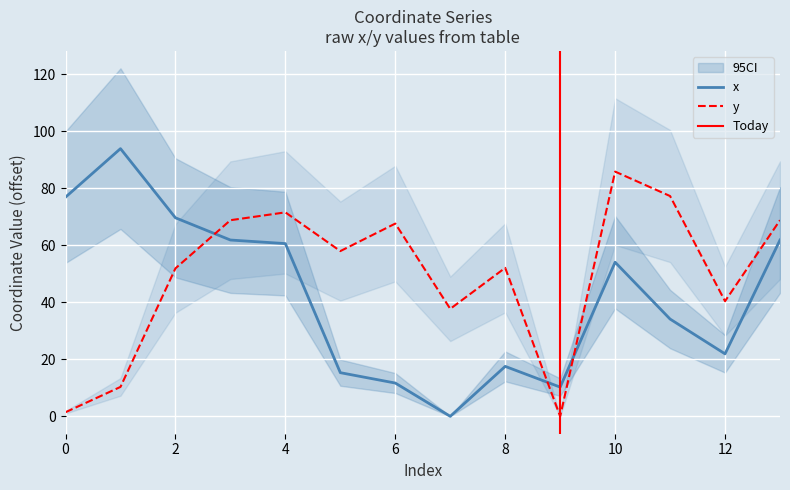

Which label corresponds to the smallest value in the chart?

7